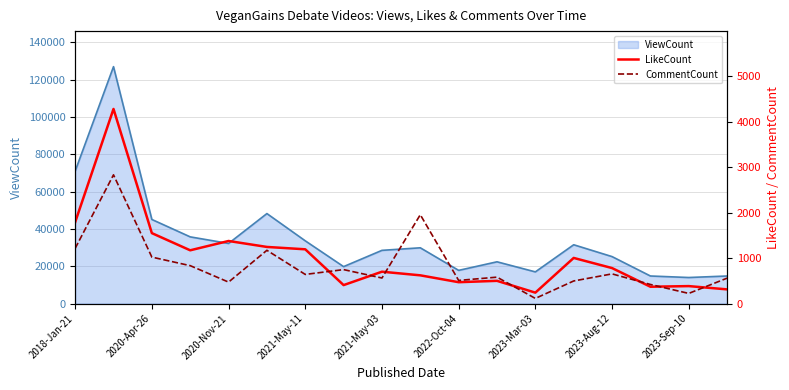

True or false: LikeCount has a value of 2605 at 2018-Jan-21.

False